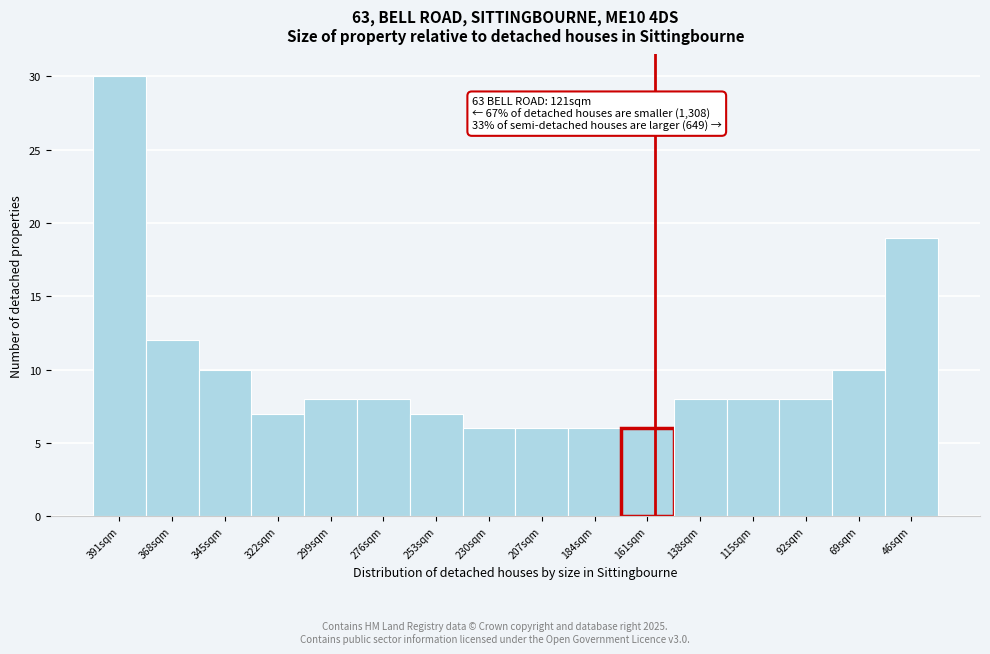

Reading left to right, what are all the values shown in this chart?

391sqm=30	368sqm=12	345sqm=10	322sqm=7	299sqm=8	276sqm=8	253sqm=7	230sqm=6	207sqm=6	184sqm=6	161sqm=6	138sqm=8	115sqm=8	92sqm=8	69sqm=10	46sqm=19